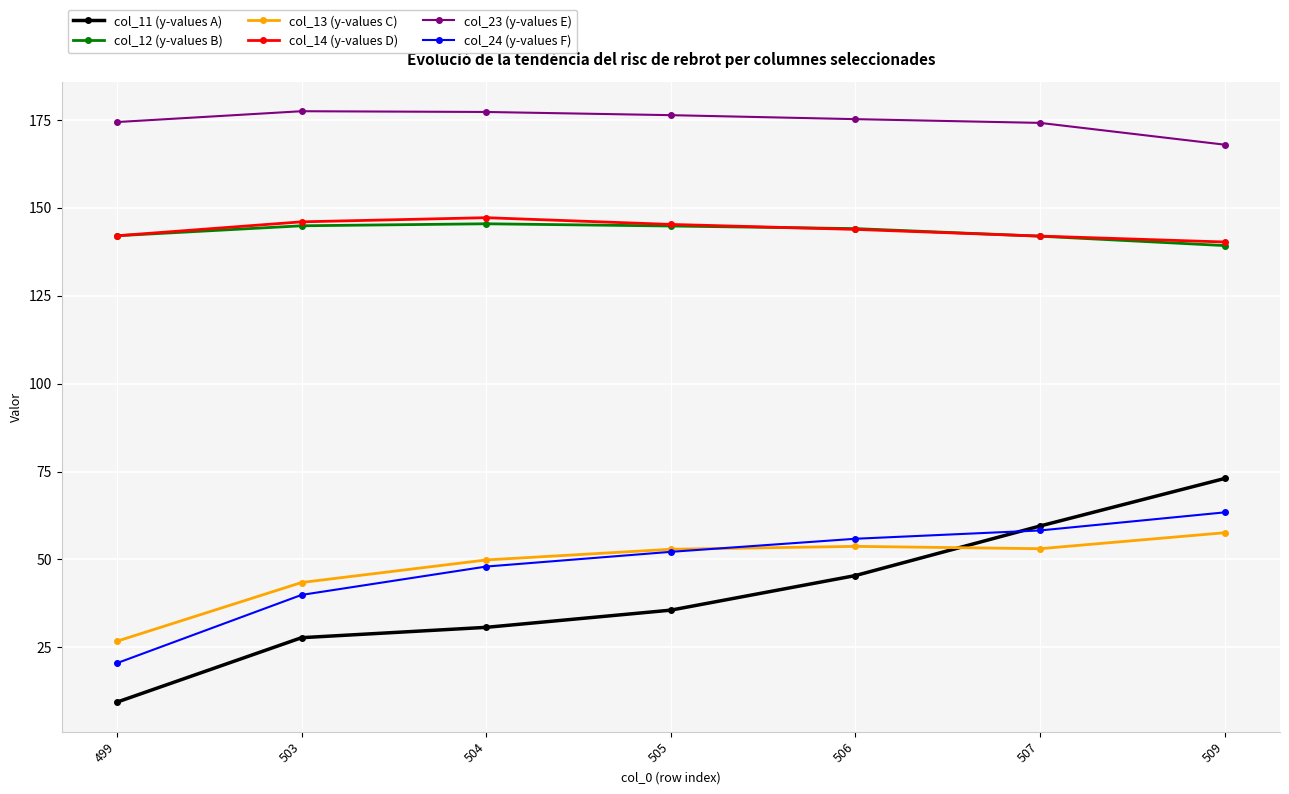

Which series has the largest total across all categories?

col_23 (y-values E)